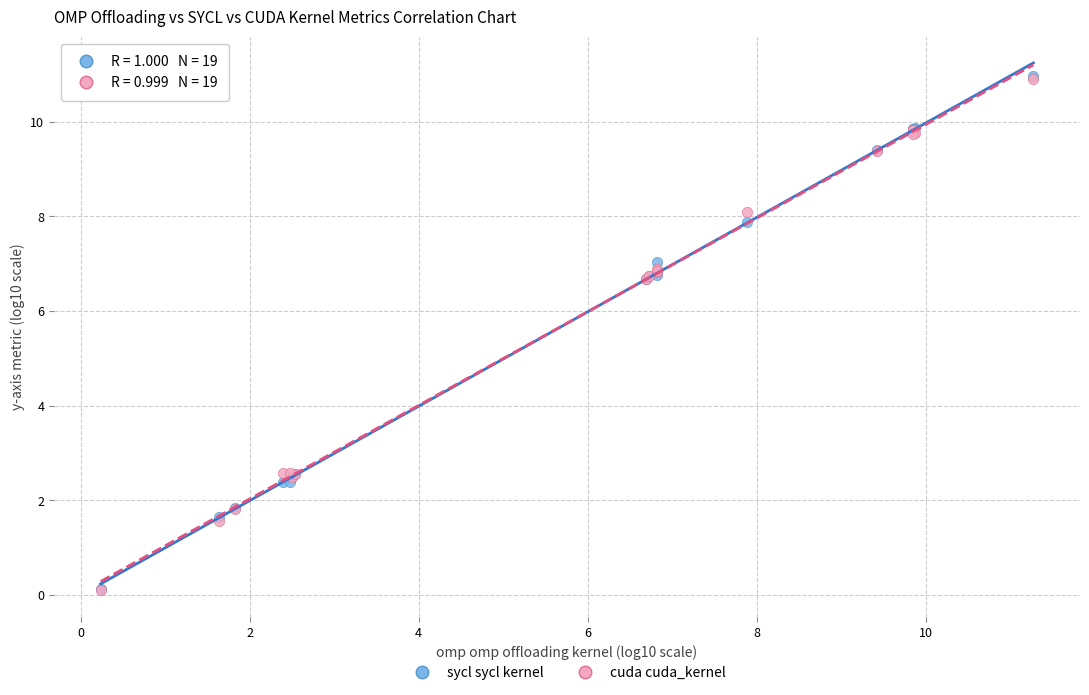

Which series has the largest Y range (max minus min)?

sycl sycl kernel